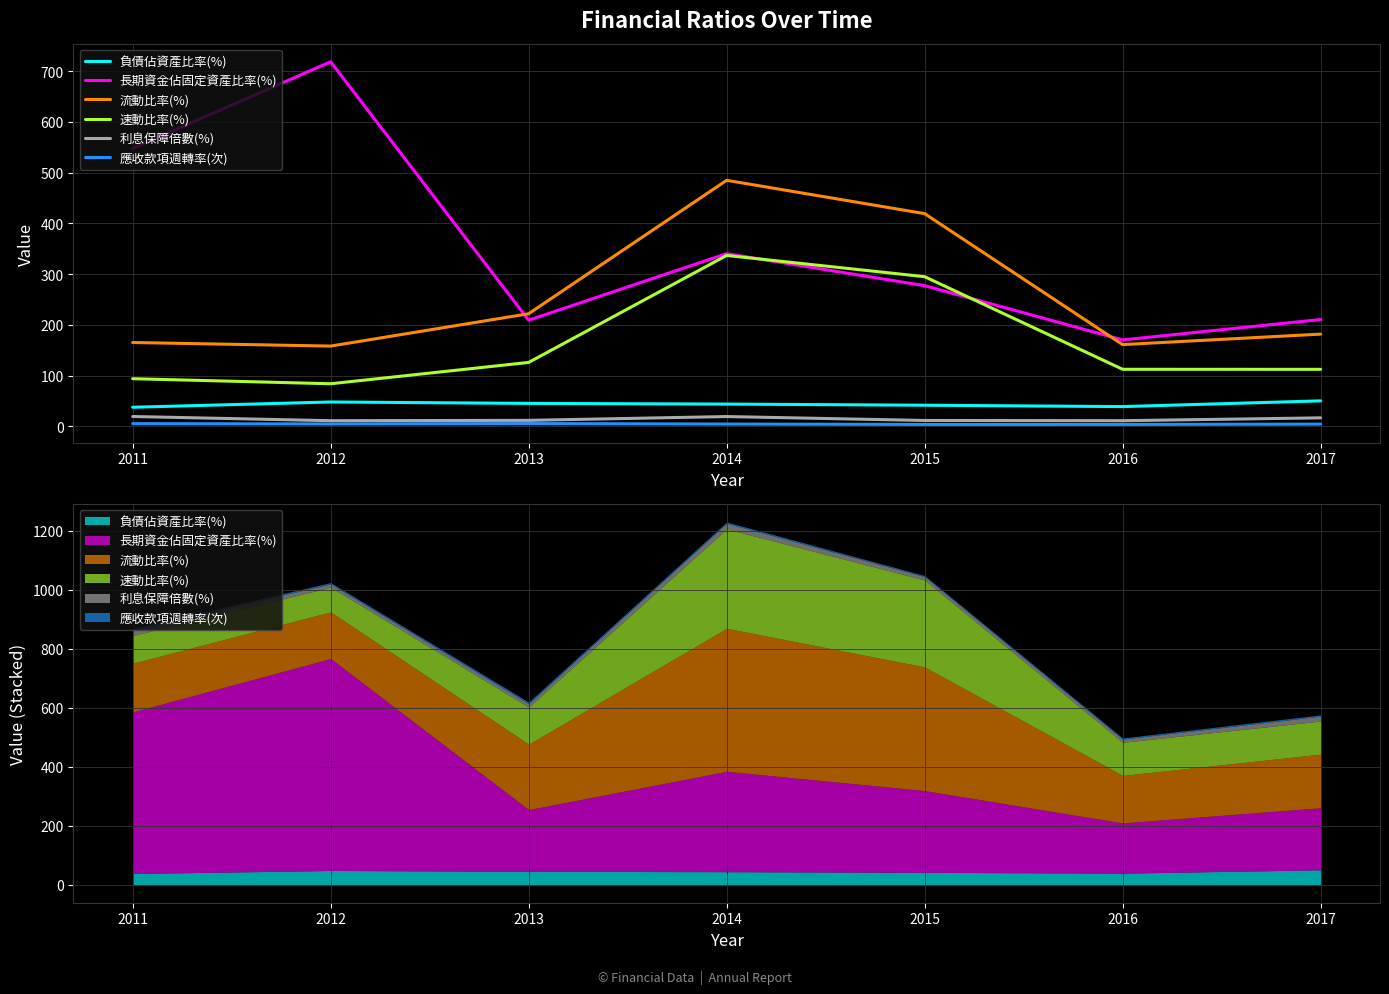

True or false: 流動比率(%) and 利息保障倍數(%) cross at least once.

False